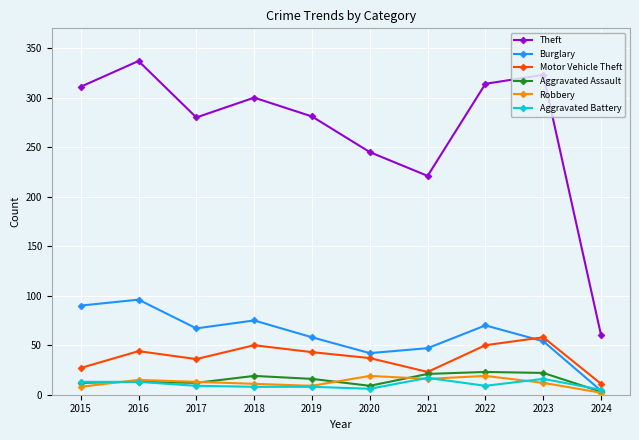

What are all the series names shown in the legend?

Theft, Burglary, Motor Vehicle Theft, Aggravated Assault, Robbery, Aggravated Battery